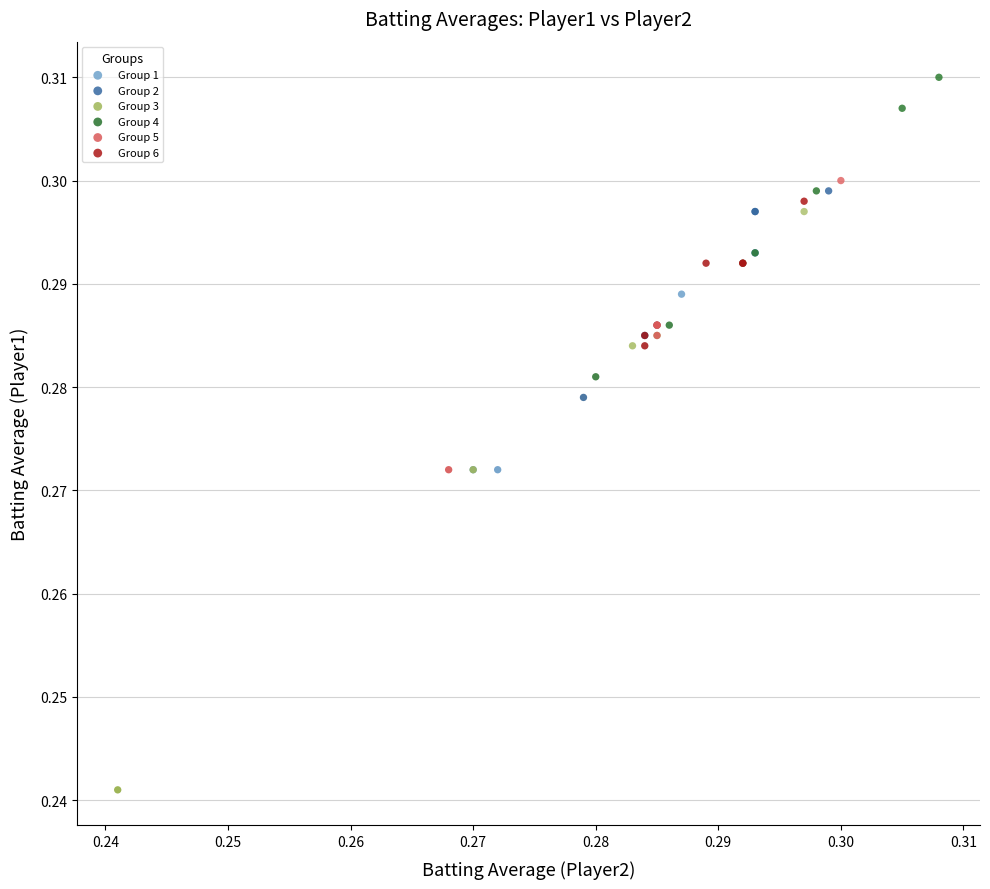

Which series reaches the maximum Y coordinate?

Group 4